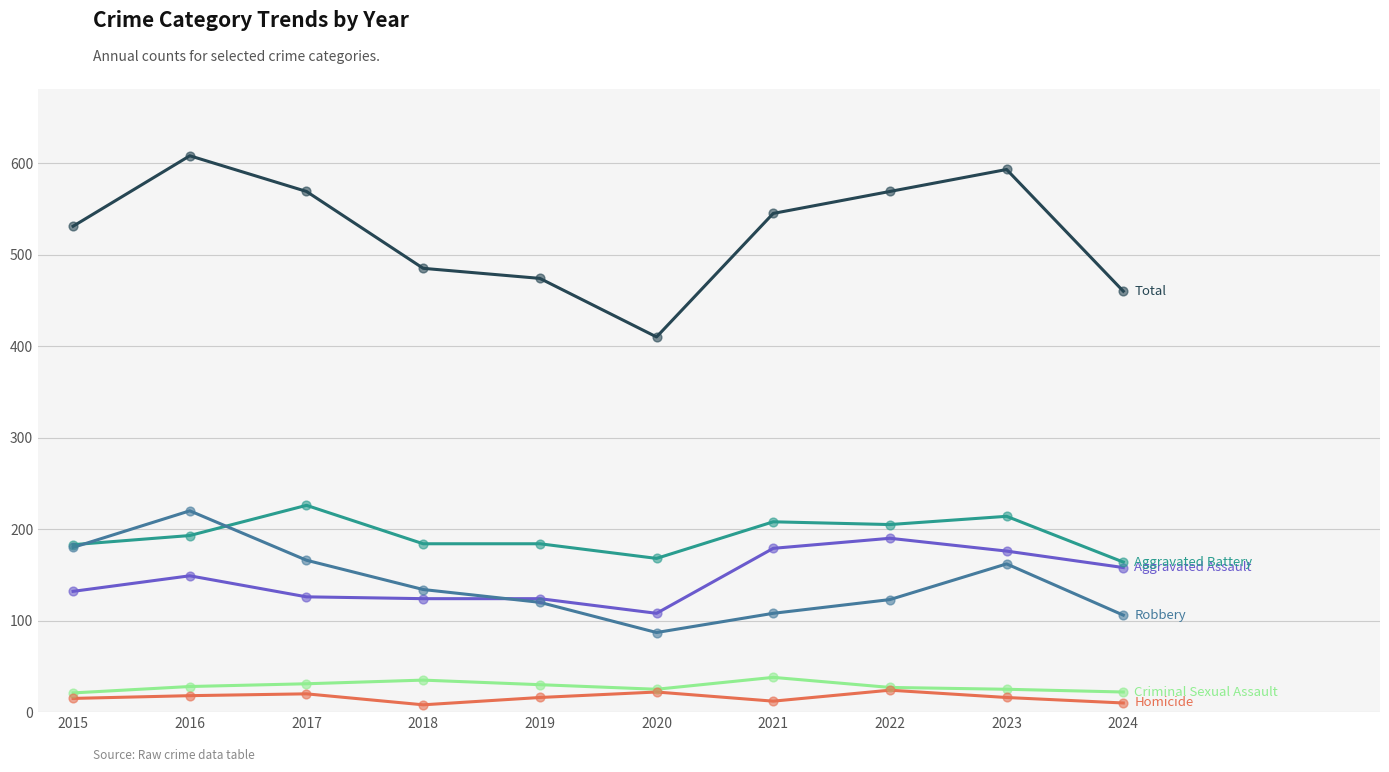

What is the difference between the highest and lowest values at 2016?

590